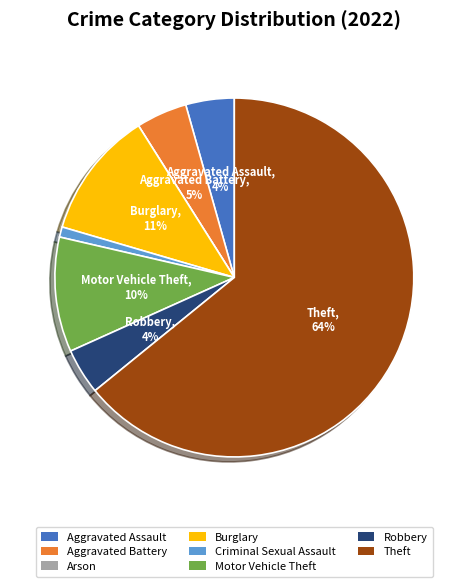

Which slice is the largest?

Theft